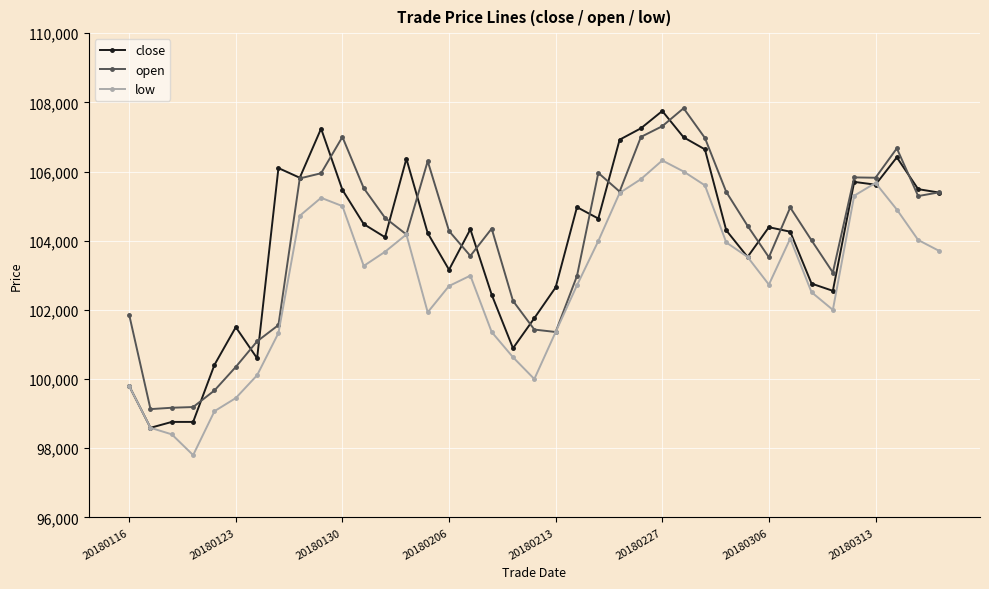

What is the value of the close point at the 6th from the left?

101500